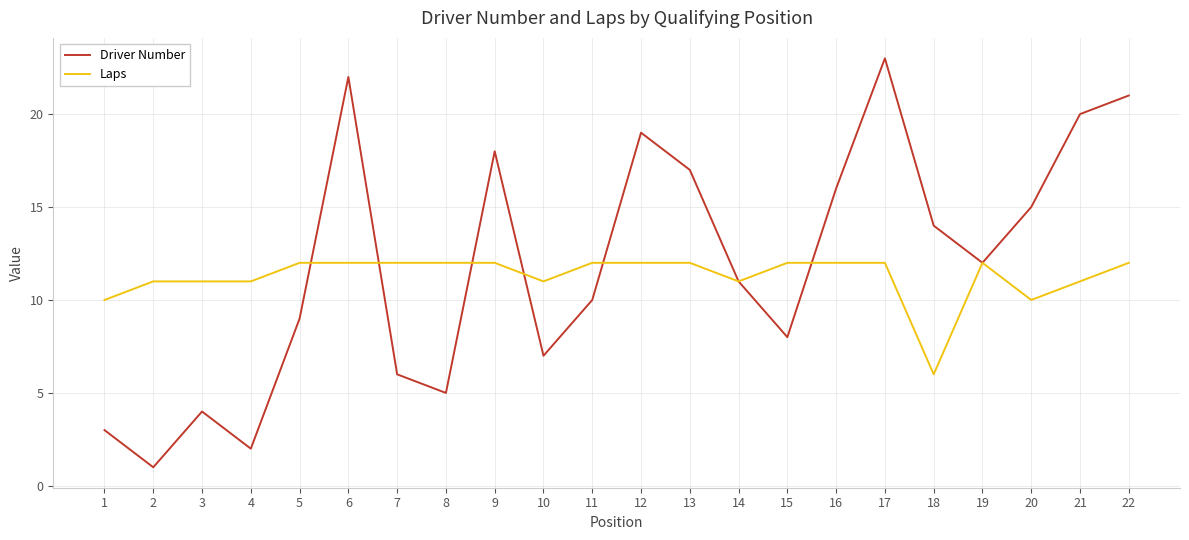

Is the value of Driver Number at 6 greater than the value of Laps at 4?

Yes